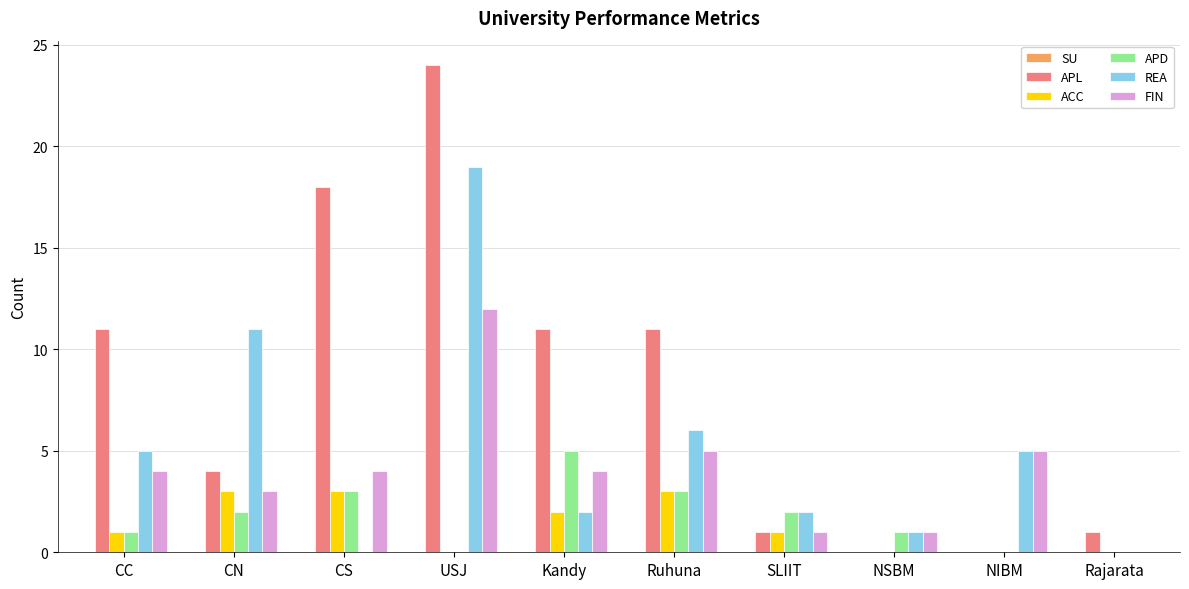

Which series changed the most between CC and USJ?

REA